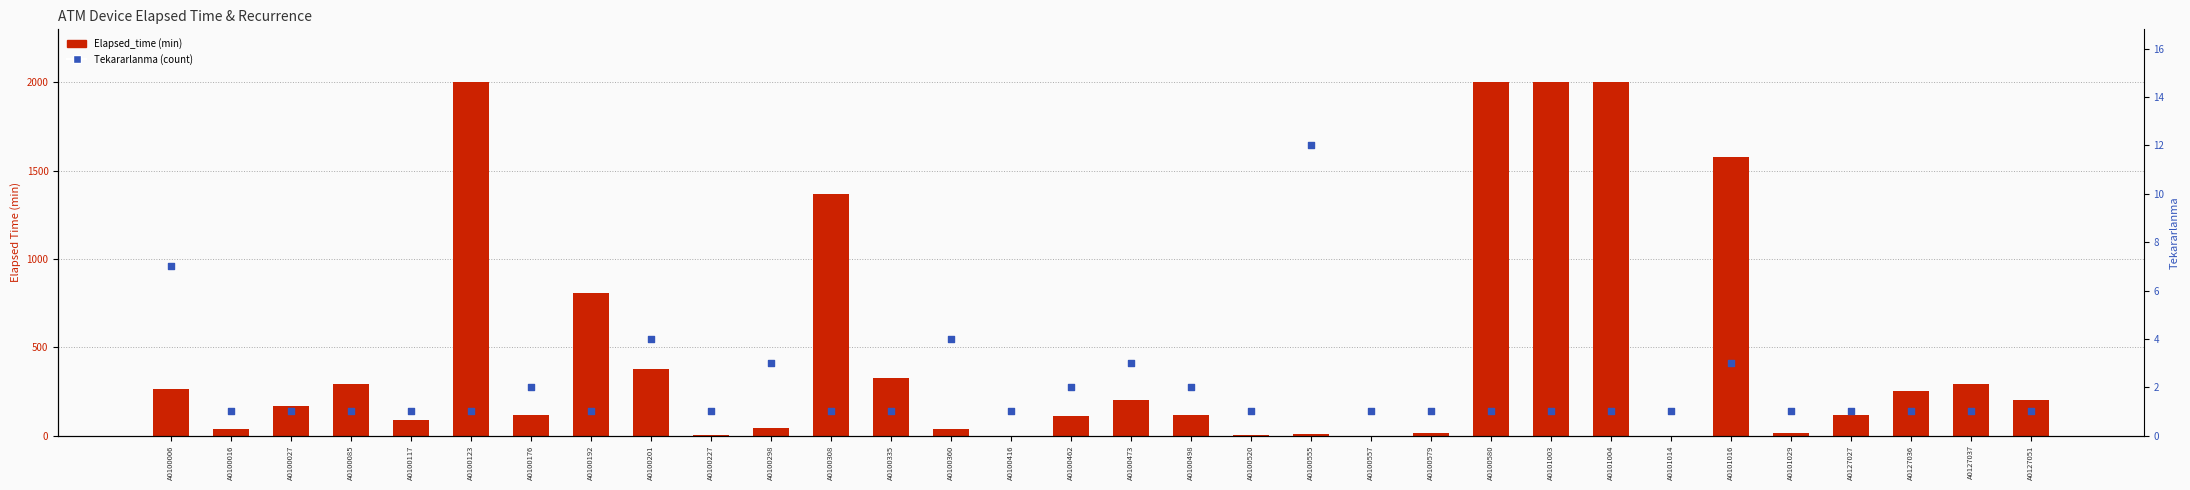

At which category is the sum across all series the highest?

A0100123